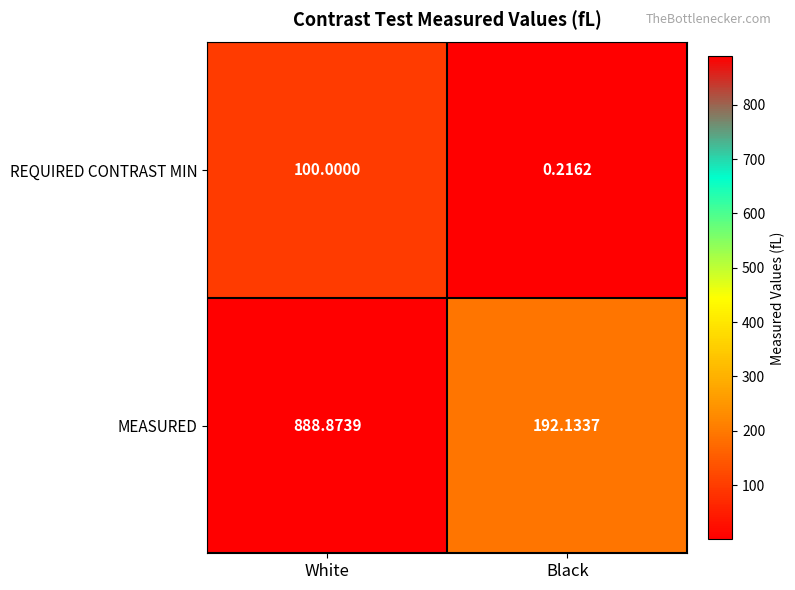

Which series has the largest total across all categories?

MEASURED